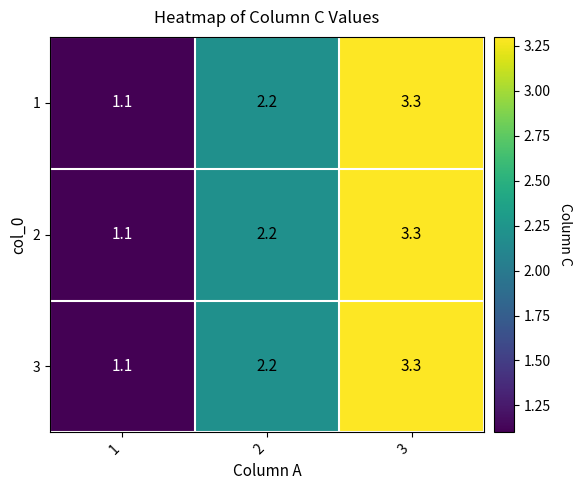

The value of 3 at 1 is 1.1. True or false?

True